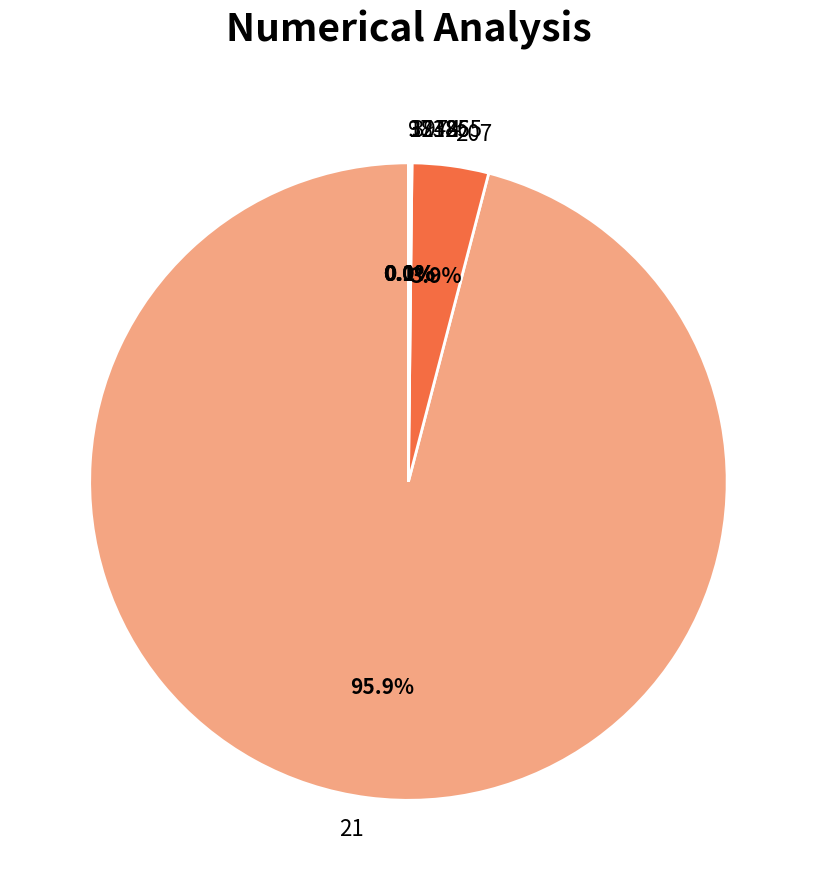

Which category has the biggest portion of the pie?

21